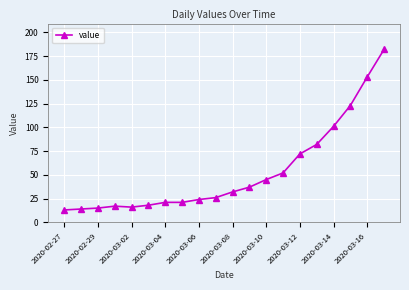

What is the average value?

53